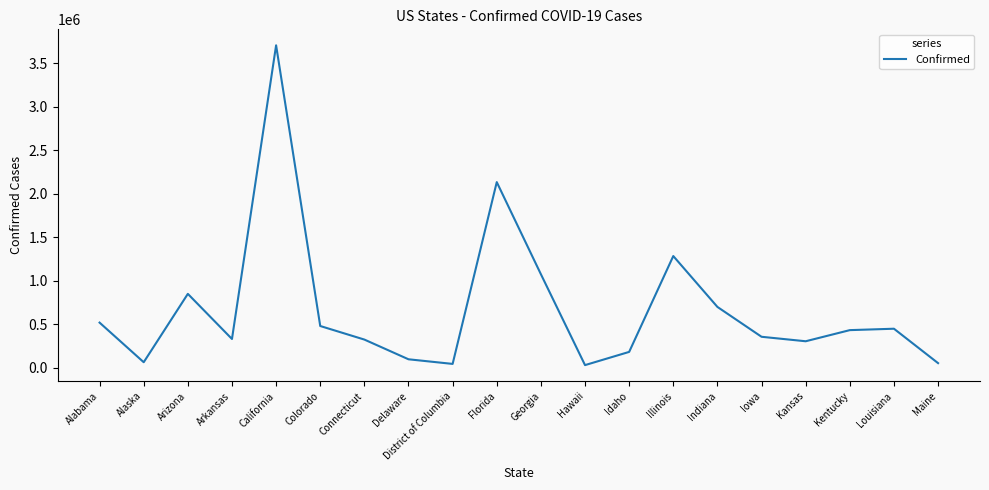

True or false: the data shows 332446 at Arkansas.

True